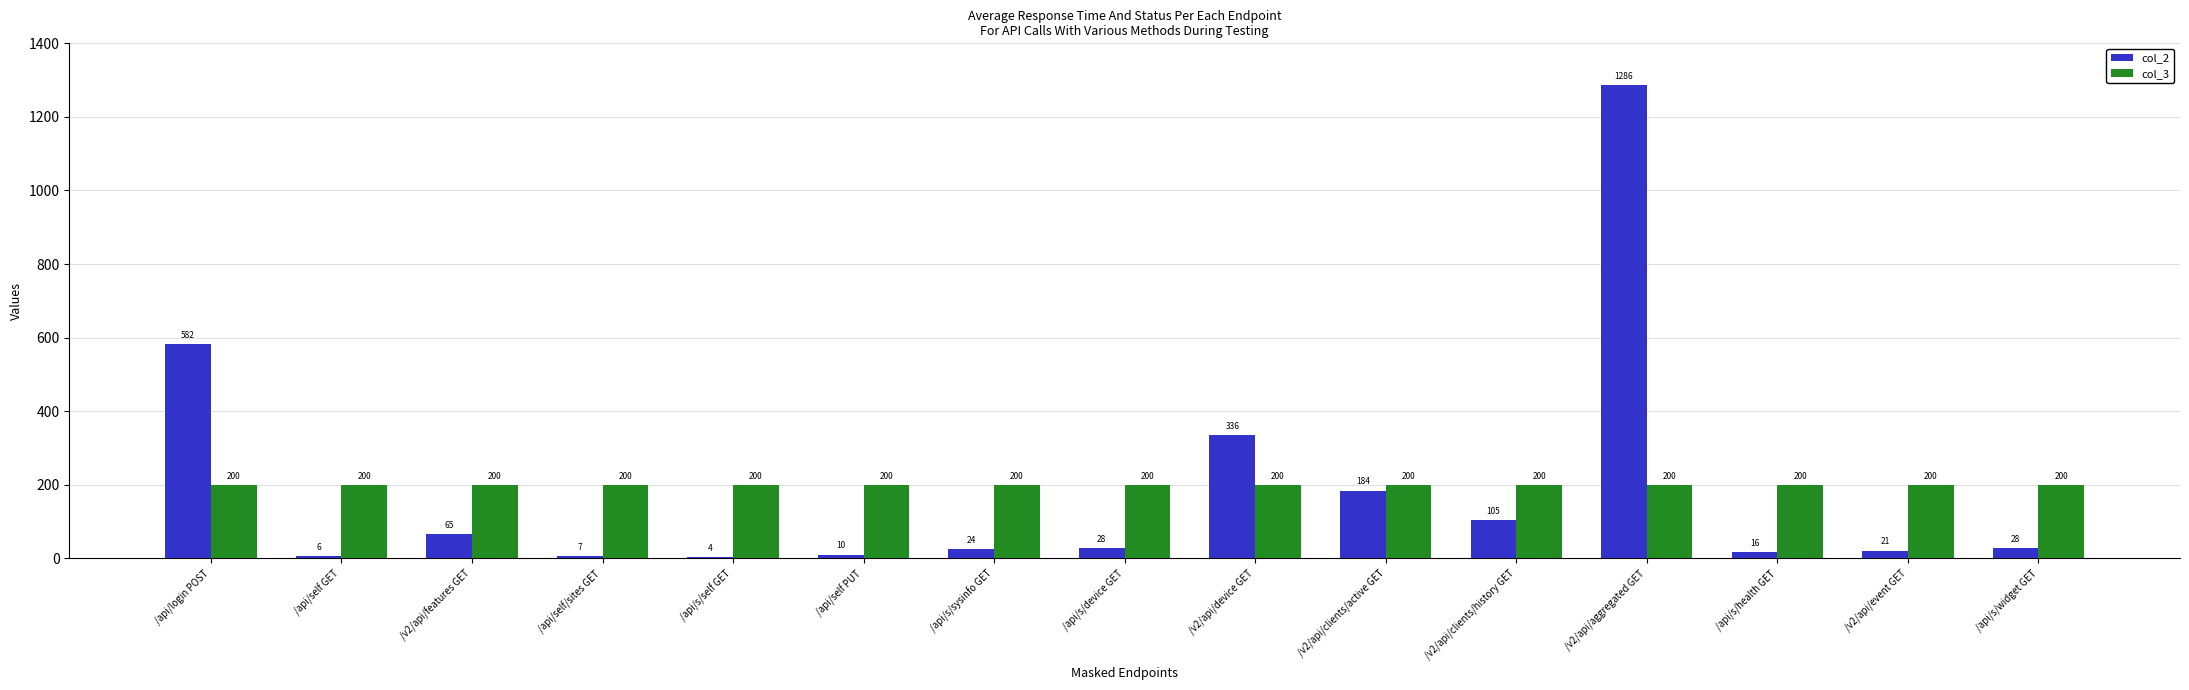

What is the difference between the col_2 values at /api/login POST and /api/s/health GET?

566